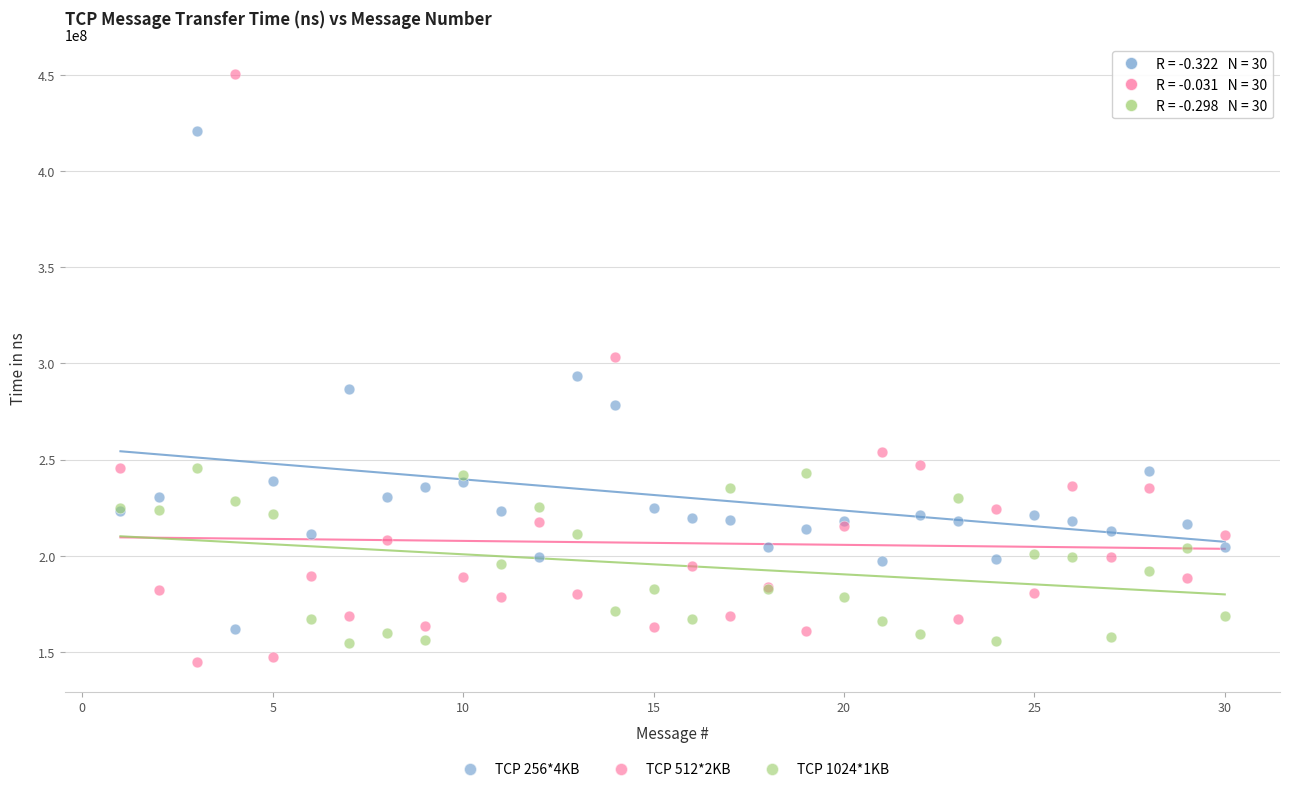

Which series has the largest Y range (max minus min)?

TCP 512*2KB